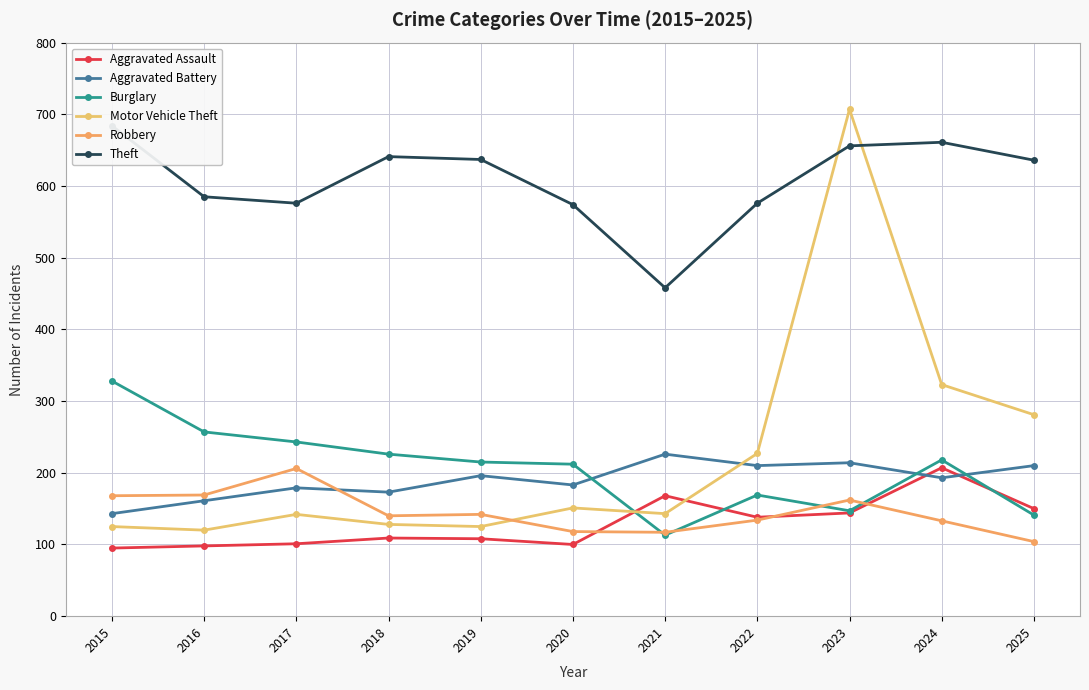

How many lines are shown in the chart?

6